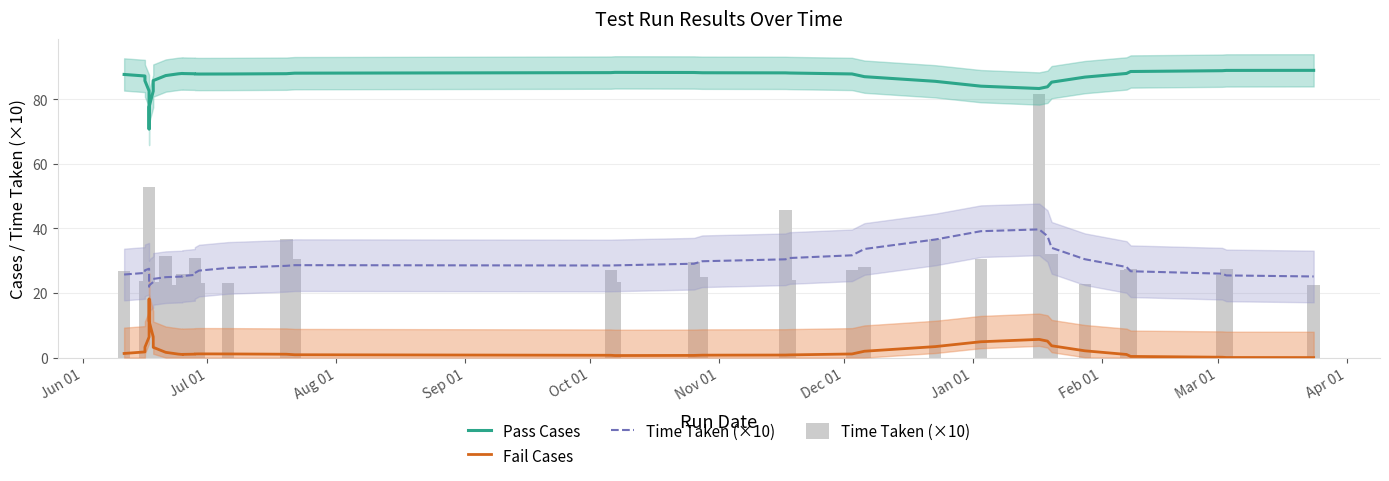

What is the value of the Fail Cases bar at the 15th from the left?

1.0